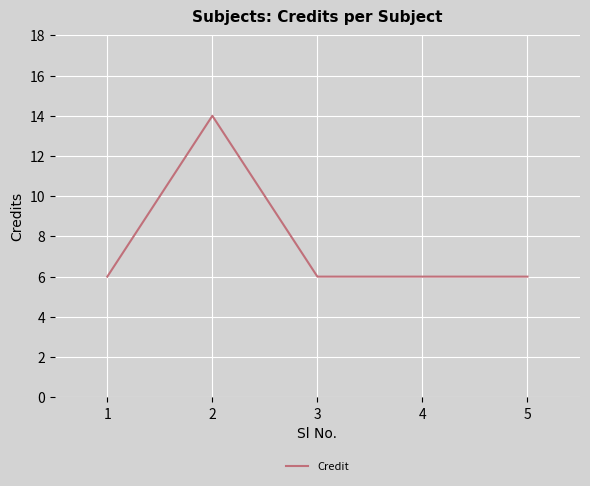

How many lines are shown in the chart?

1